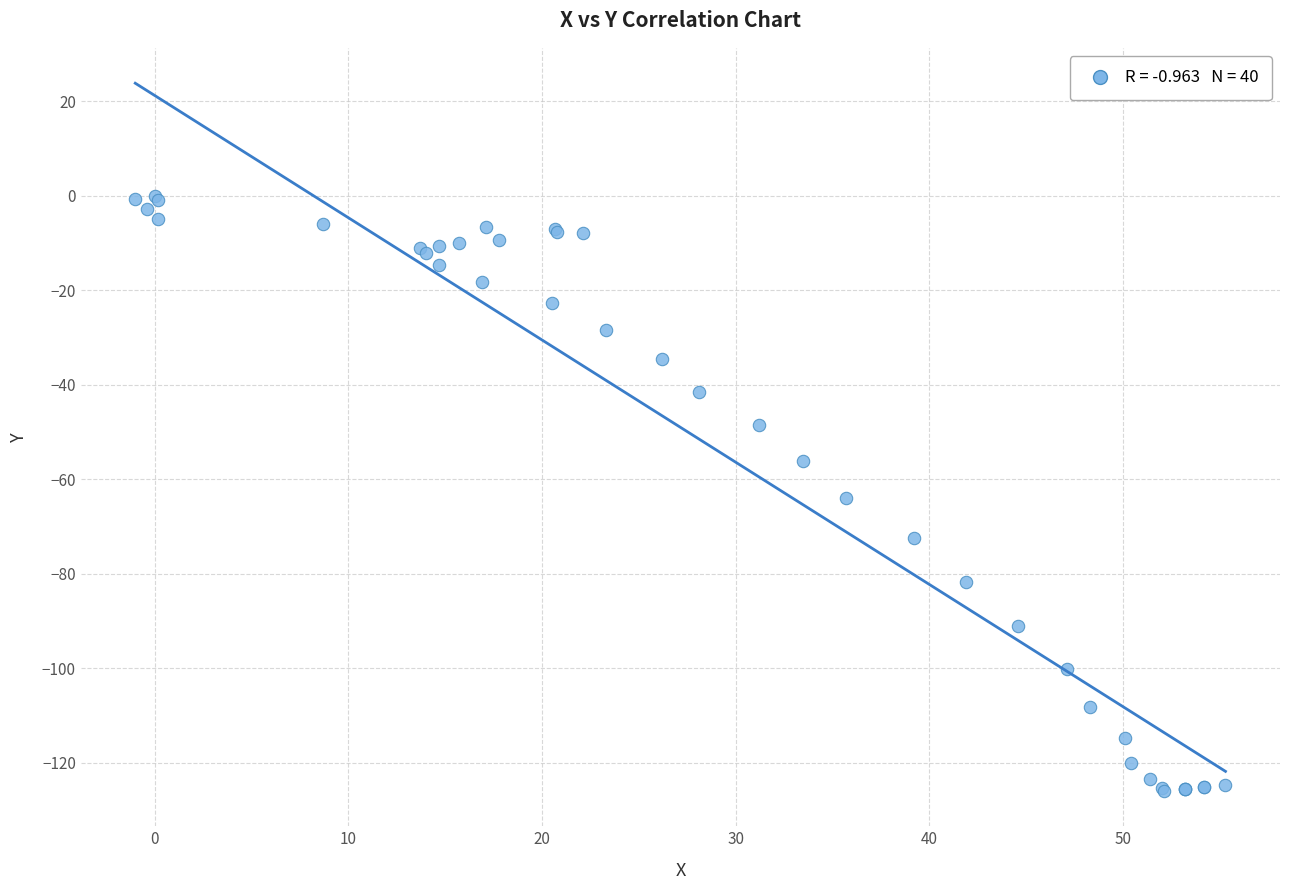

What Y value in the scatter plot is closest to -62?

-64.0